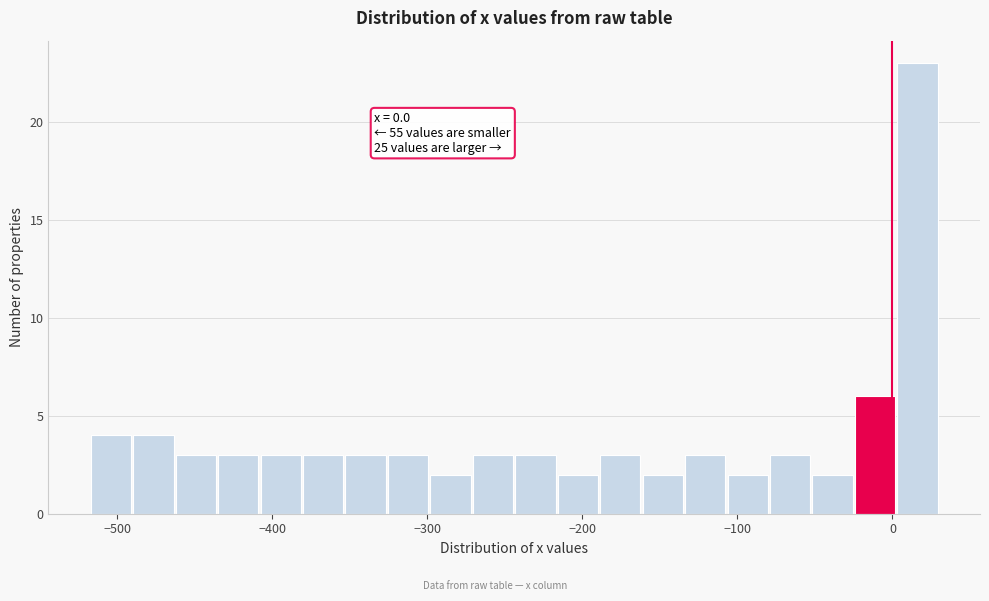

Around what value on the x-axis is the tallest bar? Give the approximate position of its centre, as read against the axis.

20